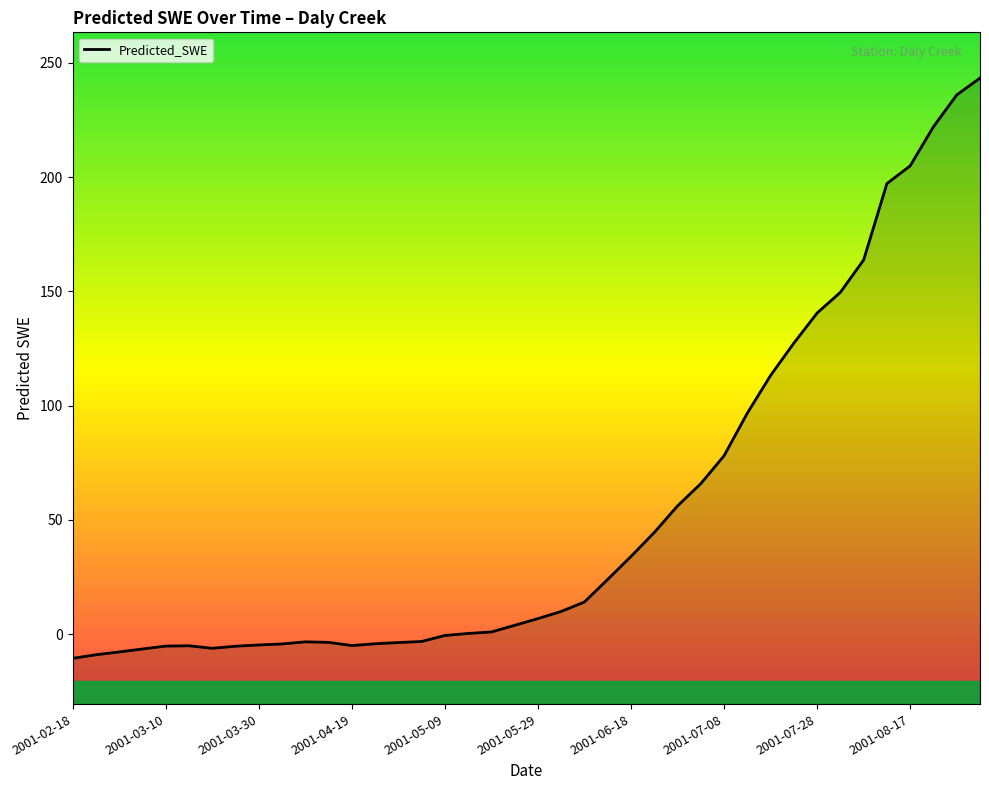

What is the change in value from 2001-07-28 to 23?

+28.7